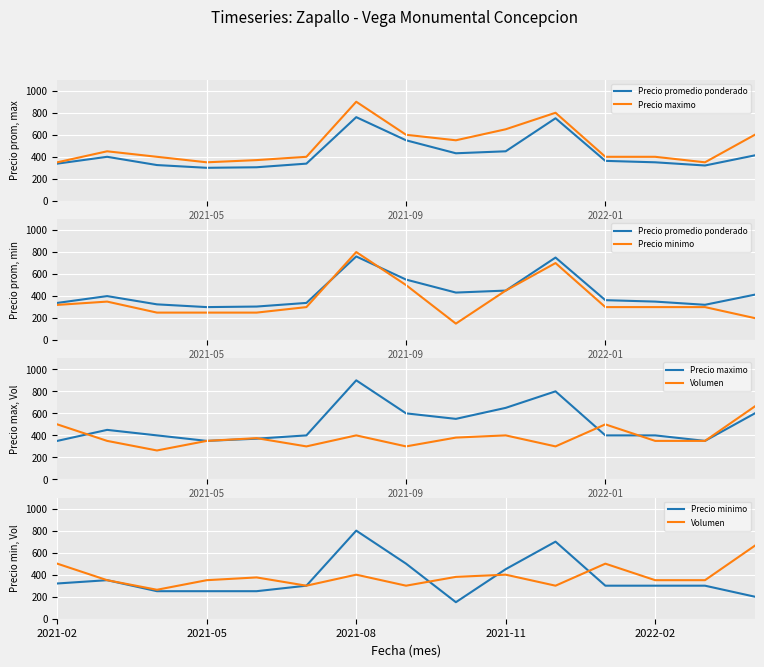

How many values in the Precio minimo series are below 300?

5